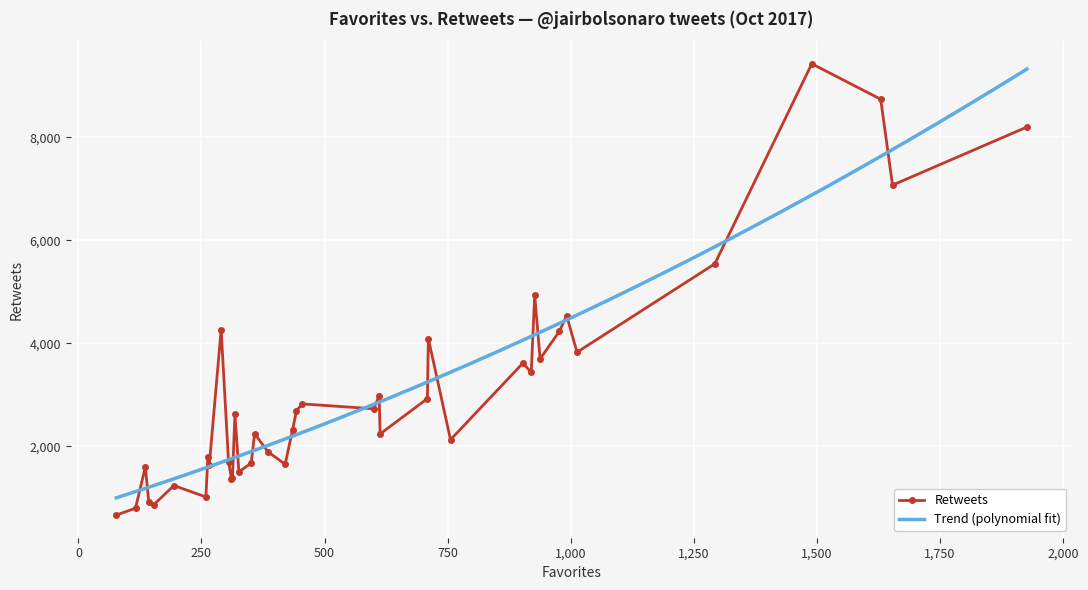

What is the sum of all Retweets values?

123111